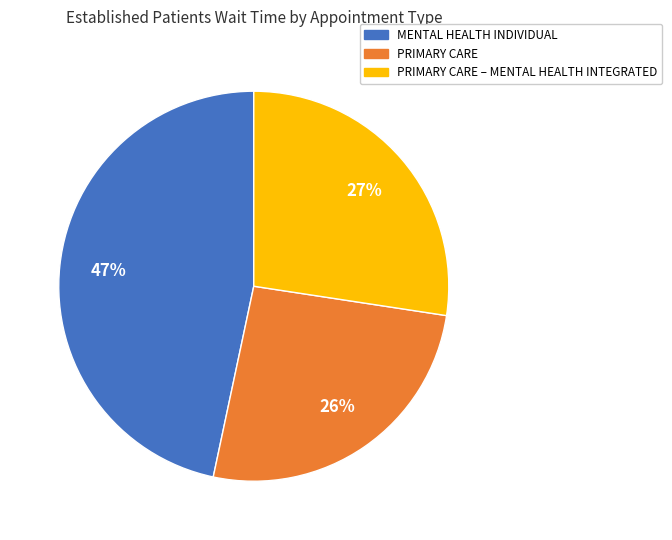

Is there any slice that represents more than half of the pie?

No